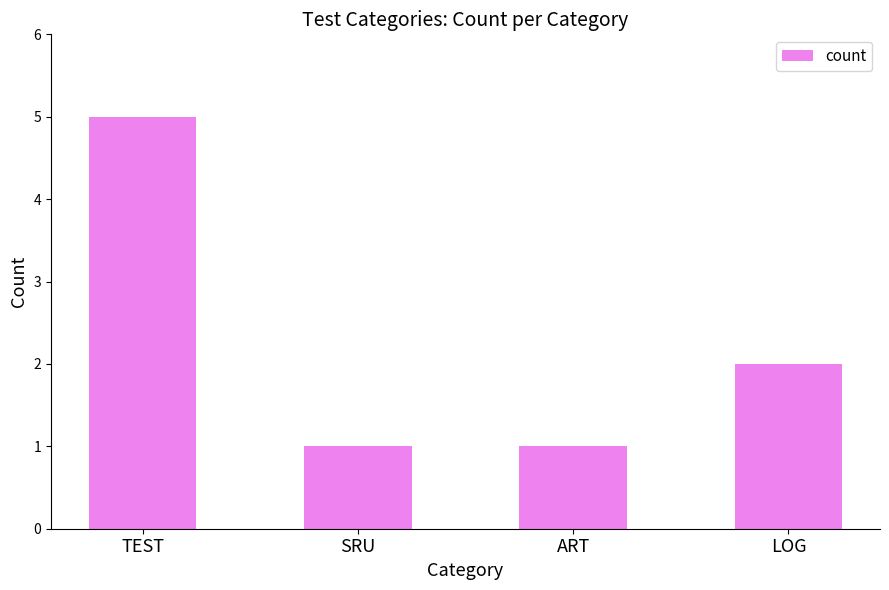

True or false: the data shows 2 at ART.

False